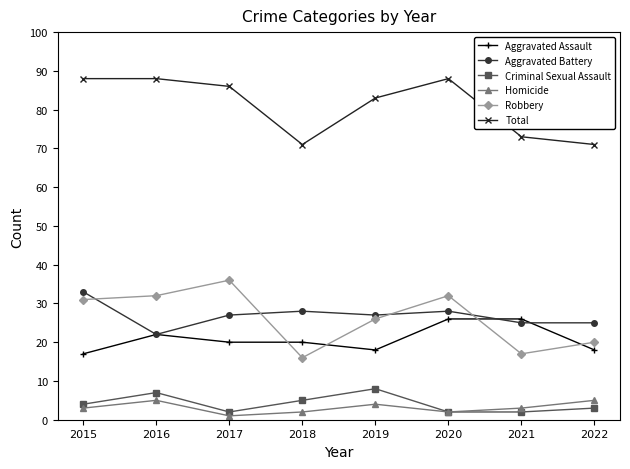

How many values in the Total series are below 86?

4